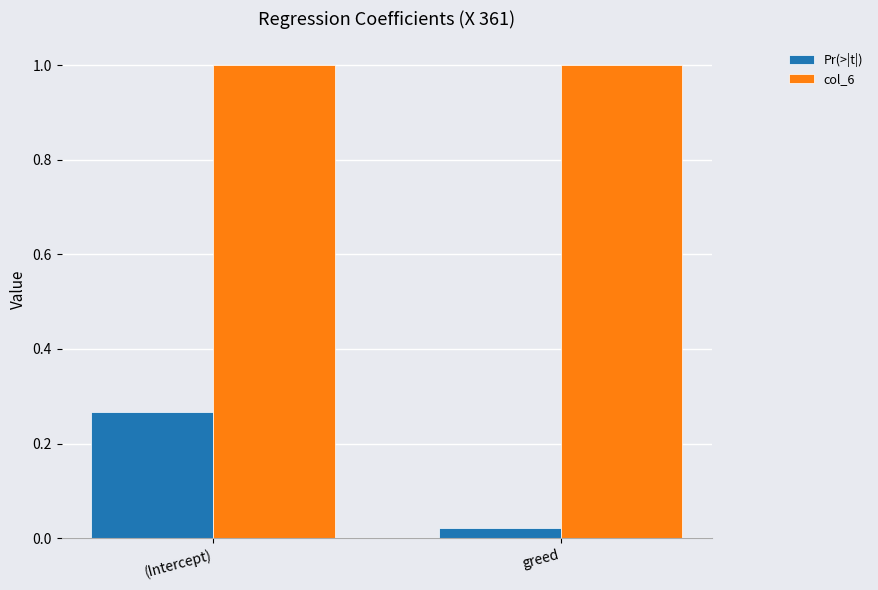

Rank the series by their average value, from highest to lowest.

col_6, Pr(>|t|)